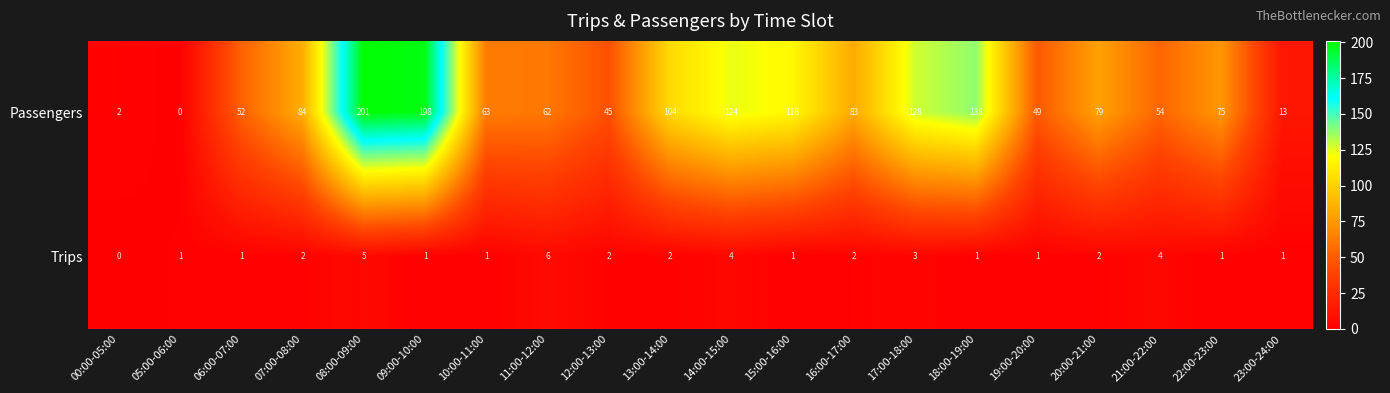

Is it true that Trips equals 2 at 14:00-15:00?

False